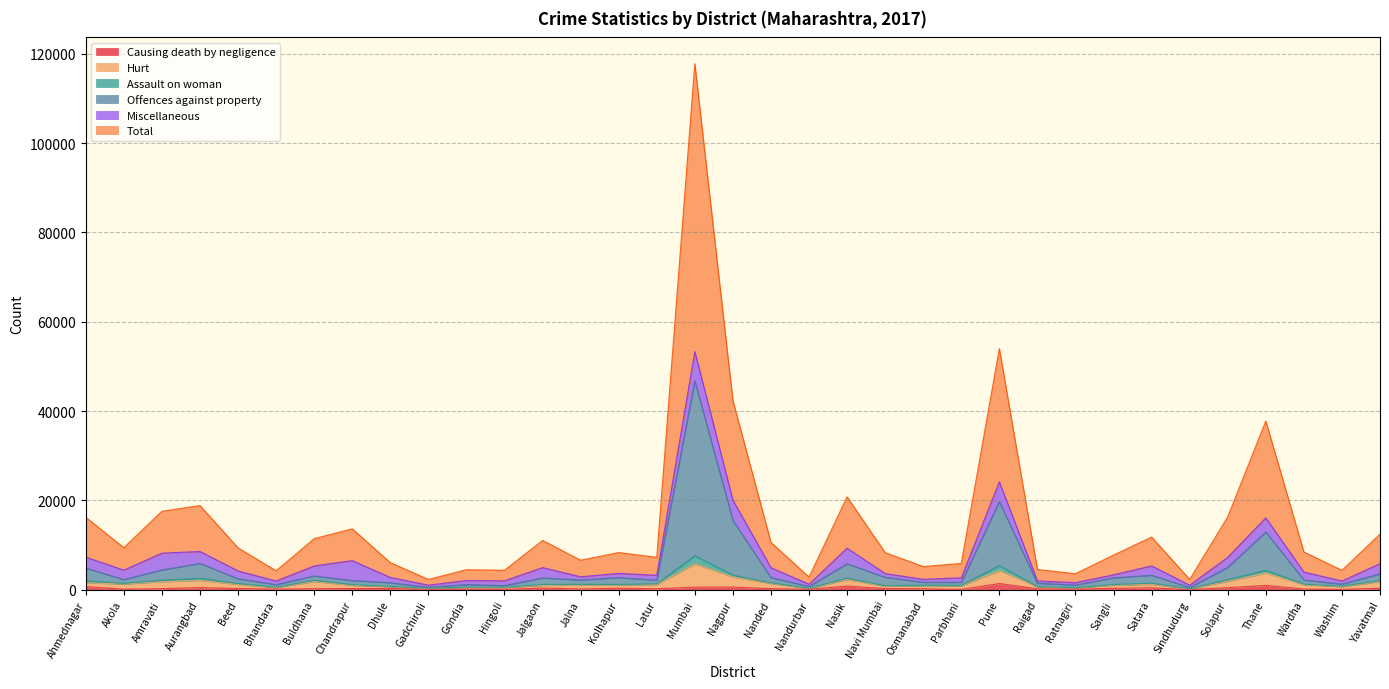

Does the chart have visible grid lines?

Yes